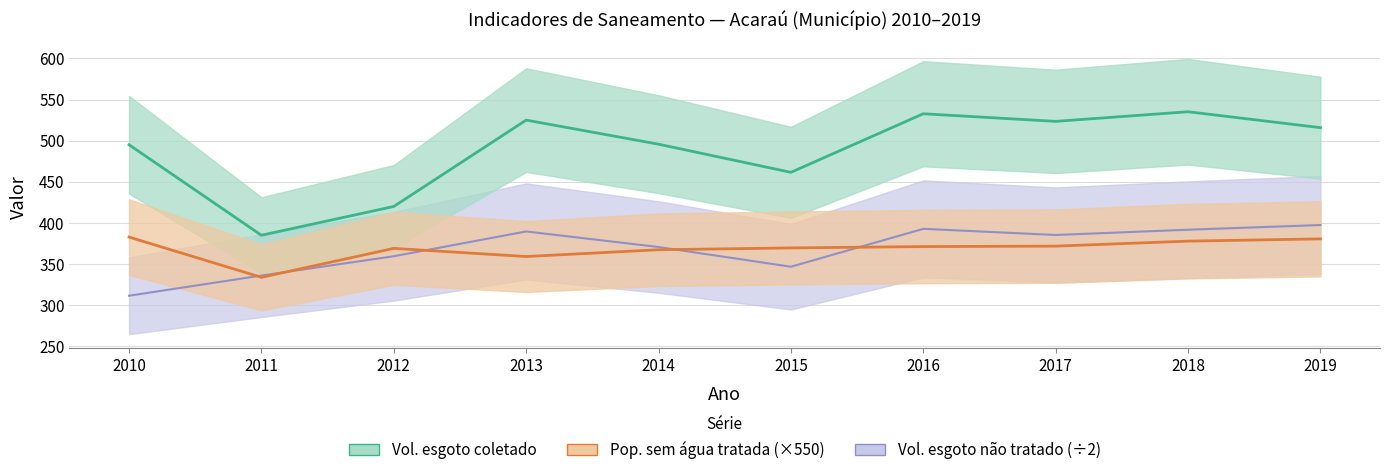

Rank the series at 2014 from lowest to highest value.

Pop. em domic. sem agua tratada, Vol. esgoto nao tratado, Vol. esgoto coletado